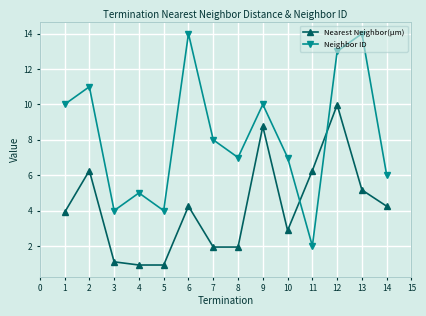

The Nearest Neighbor(µm) series shows 6.5 at 12. True or false?

False